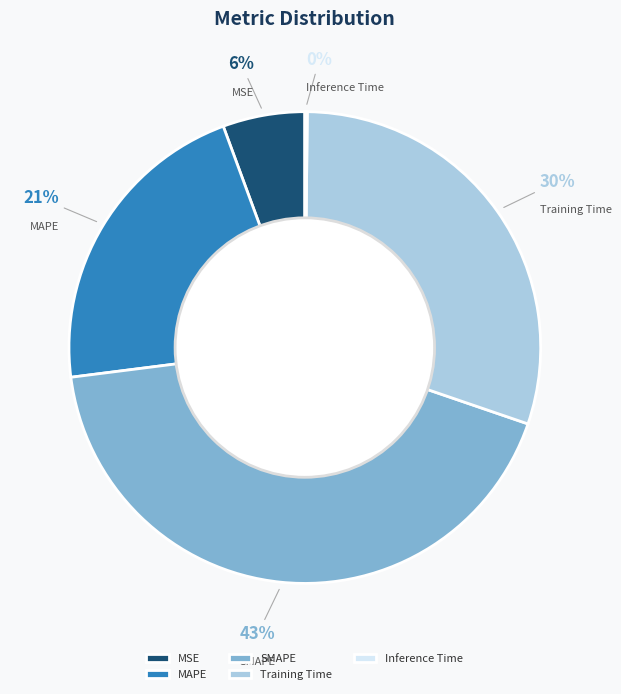

To the nearest percent, what portion does Training Time represent?

30%